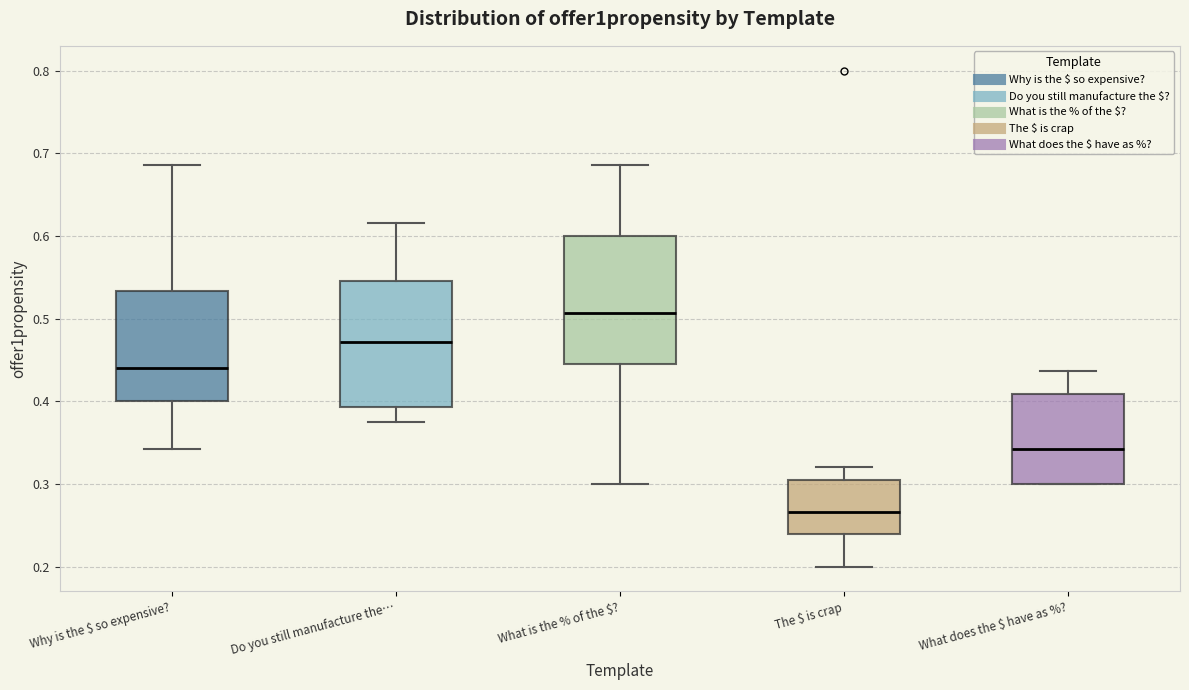

Reading left to right, read every box against the y-axis: the position of its median line, the range the box covers, and the ends of its whiskers. The values are not printed on the chart, so give them approximately, as read against the axis.

Why is the $ so expensive?: median 0.44, box 0.40 to 0.53, whiskers 0.34 to 0.69
Do you still manufacture the…: median 0.47, box 0.39 to 0.55, whiskers 0.38 to 0.62
What is the % of the $?: median 0.51, box 0.45 to 0.60, whiskers 0.30 to 0.69
The $ is crap: median 0.27, box 0.24 to 0.31, whiskers 0.20 to 0.32
What does the $ have as %?: median 0.34, box 0.30 to 0.41, whiskers 0.30 to 0.44